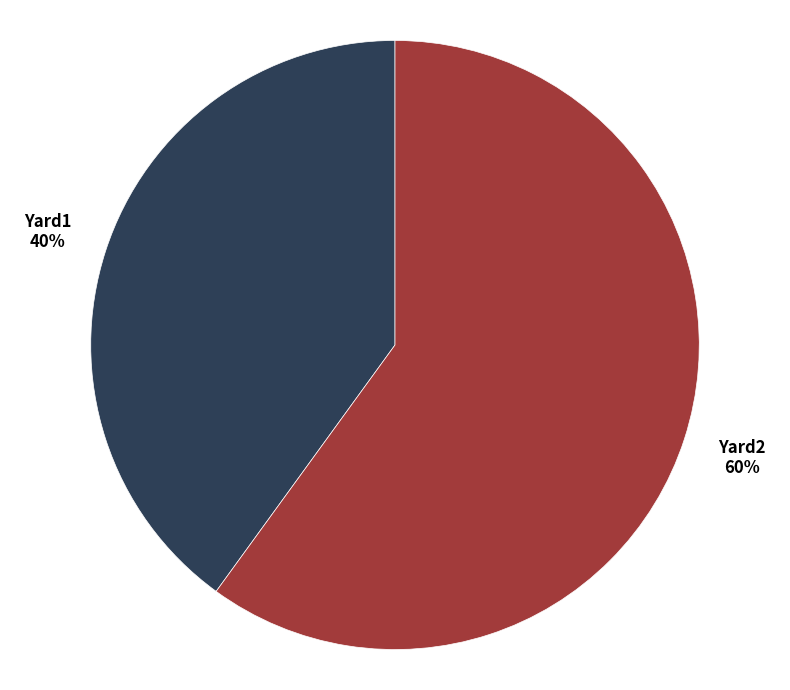

How many segments does this pie chart have?

2